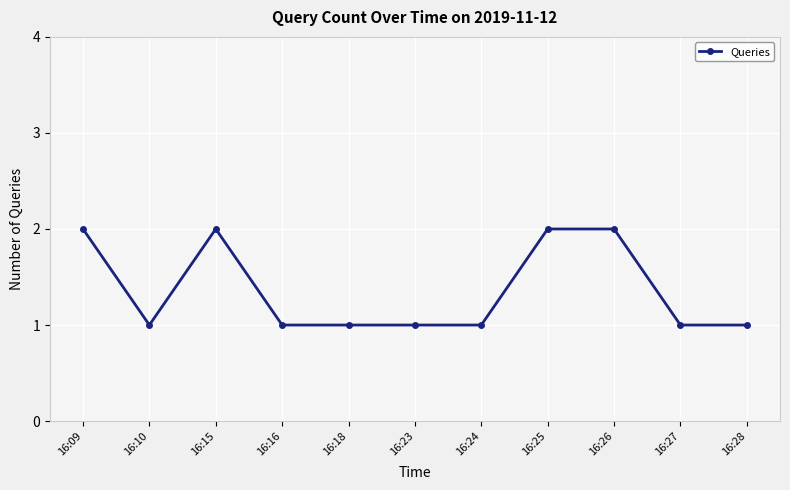

How many series are shown in this chart?

1